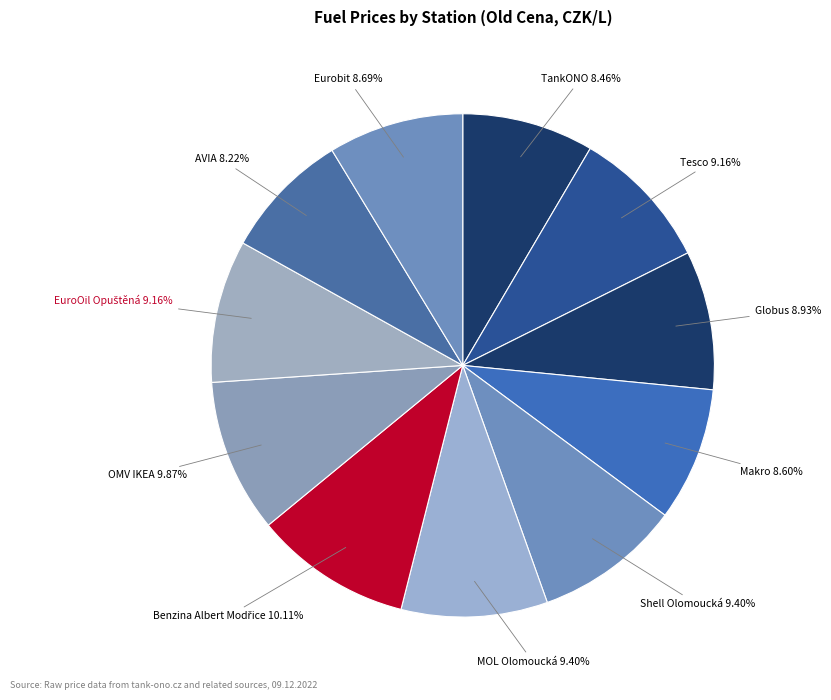

To the nearest percent, what is the average slice percentage?

9%